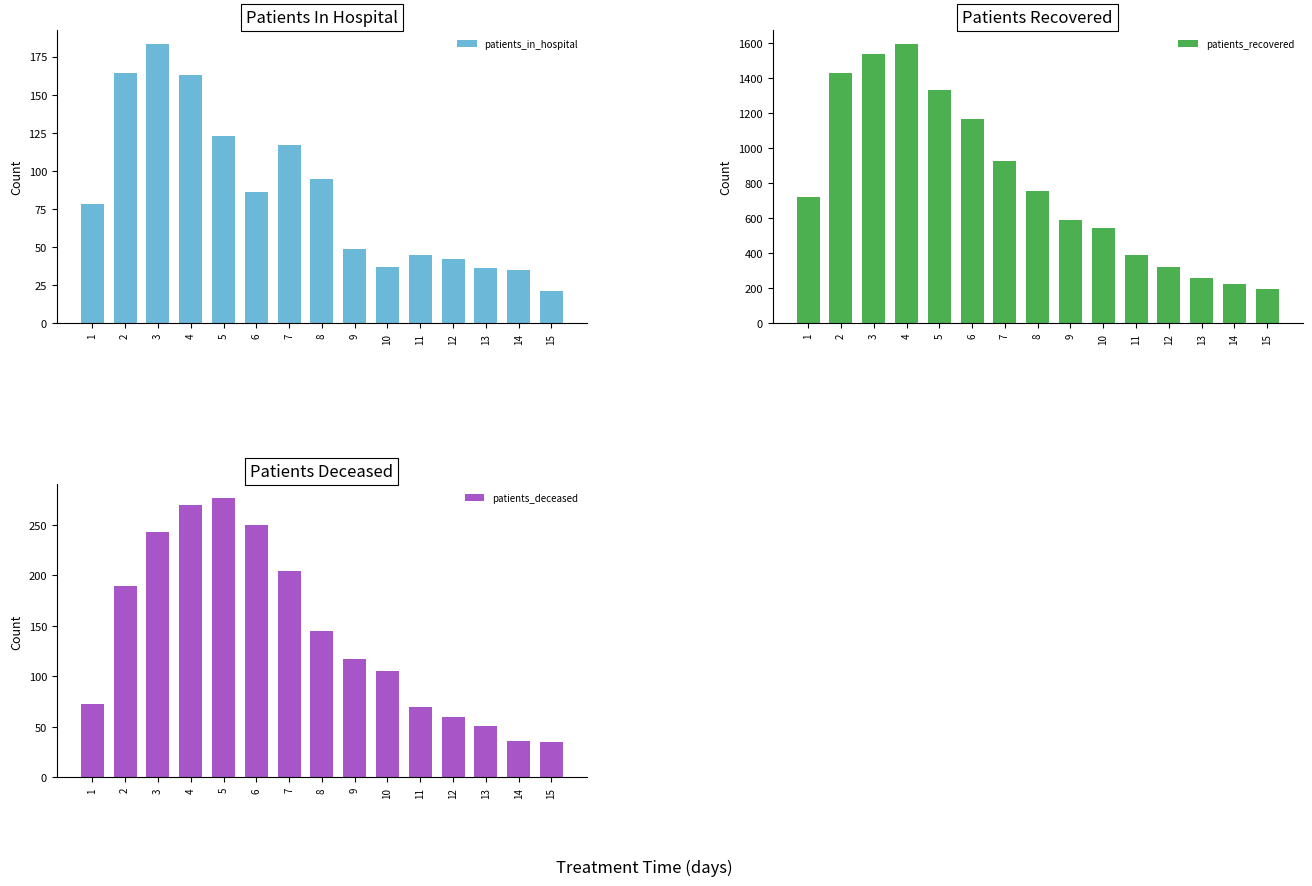

What is the value of the patients_deceased bar at the 8th from the left?

145